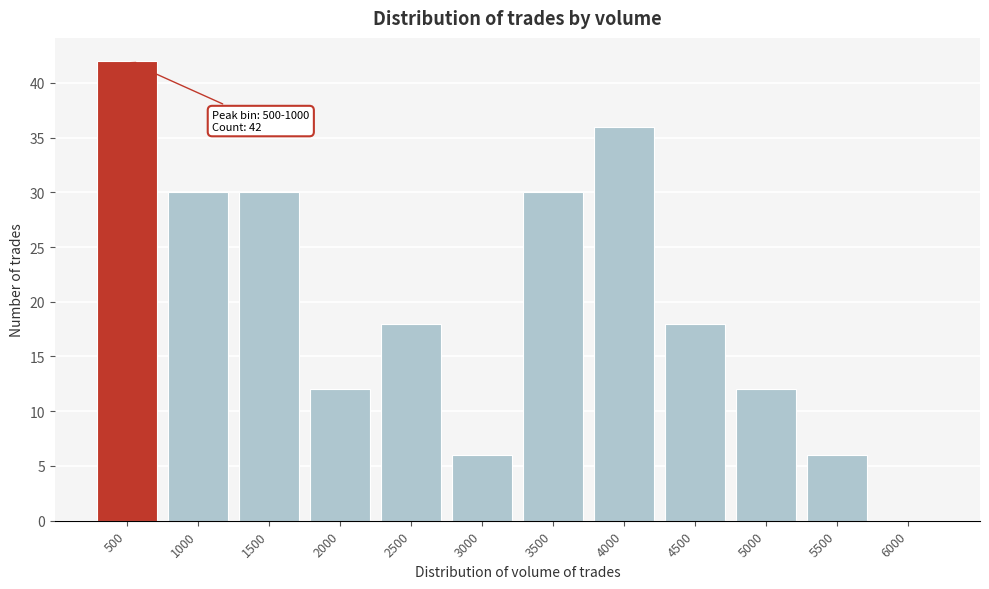

Reading left to right, what are all the values shown in this chart?

500=42	1000=30	1500=30	2000=12	2500=18	3000=6	3500=30	4000=36	4500=18	5000=12	5500=6	6000=0